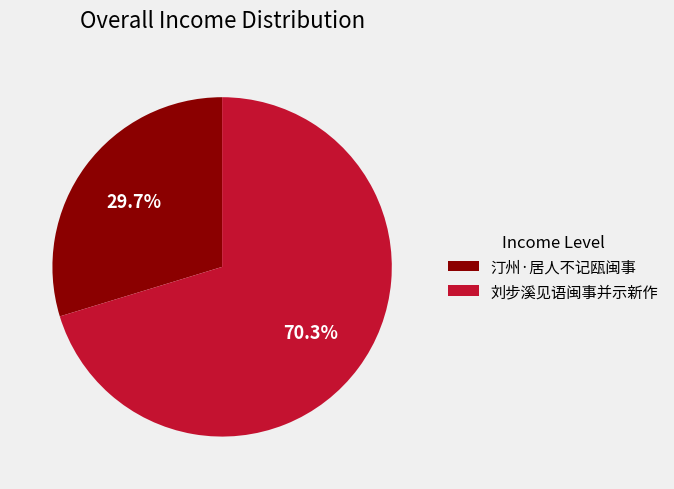

Which slice is the largest?

刘步溪见语闽事并示新作